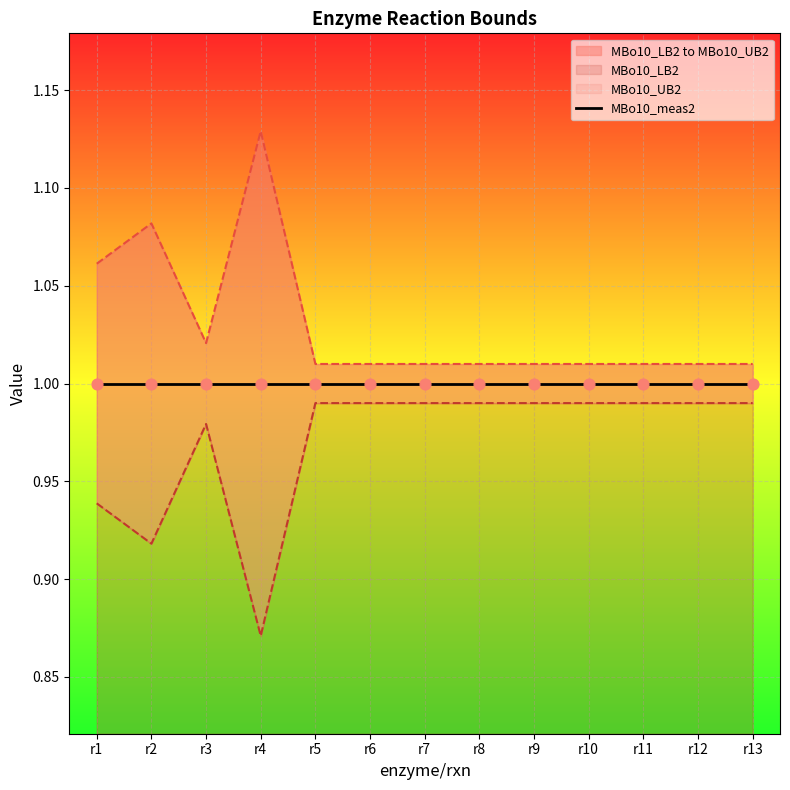

At how many categories does at least one series exceed 0?

13